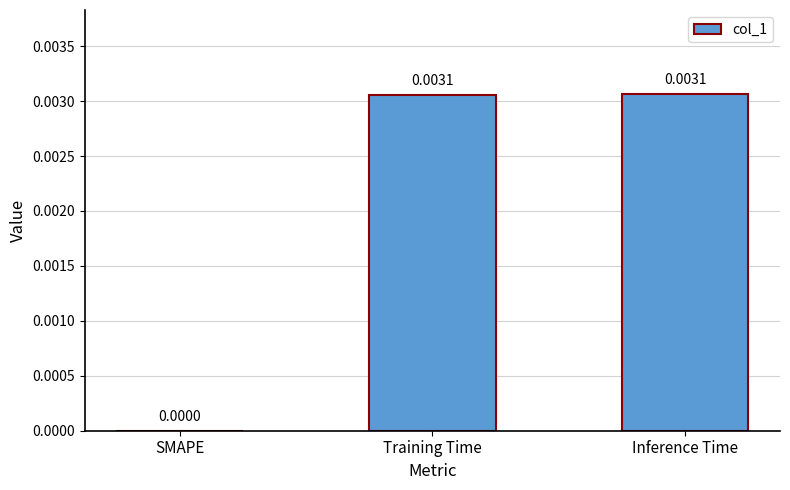

Which has a higher value, Inference Time or SMAPE?

Inference Time